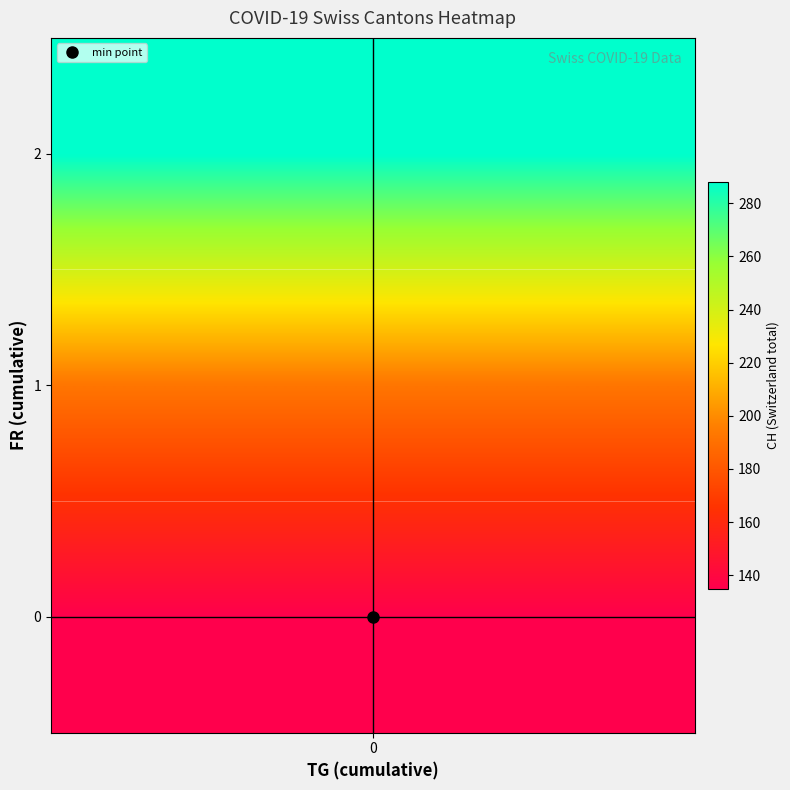

Where is FR_vals nearest to the value 1?

17